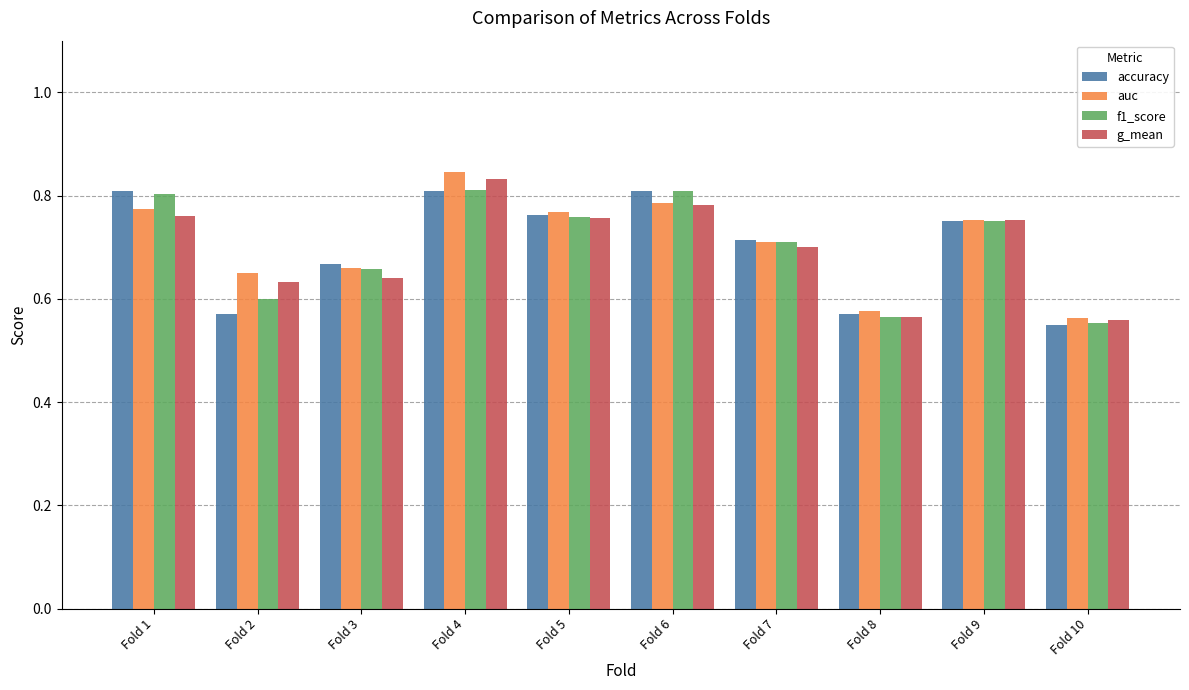

How many series are shown in this chart?

4